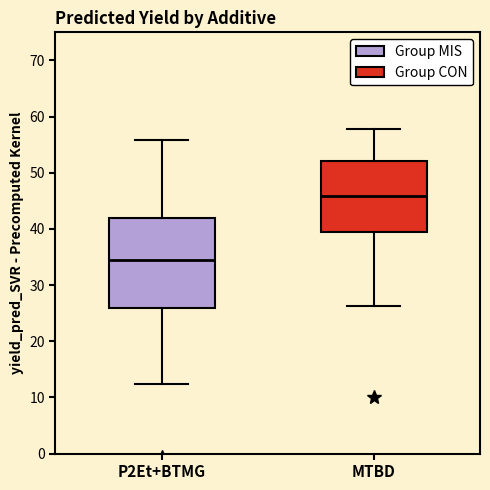

Reading left to right, transcribe this box plot: for each box, give where its median line is, the range the box spans, and where its two whiskers end, as read against the y-axis. The values are not printed on the chart, so give them approximately, as read against the axis.

P2Et+BTMG: median 34, box 26 to 42, whiskers 12 to 56
MTBD: median 46, box 39 to 52, whiskers 26 to 58